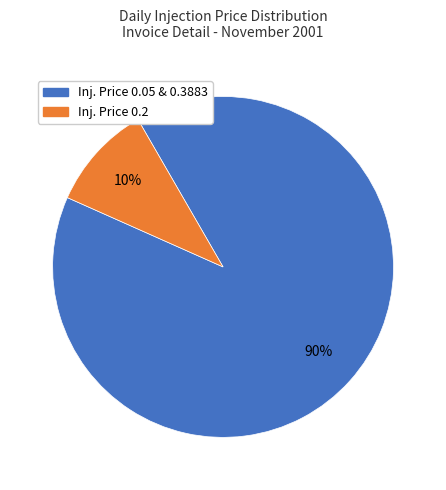

To the nearest percent, what is the difference between the largest and smallest slice percentages?

80%